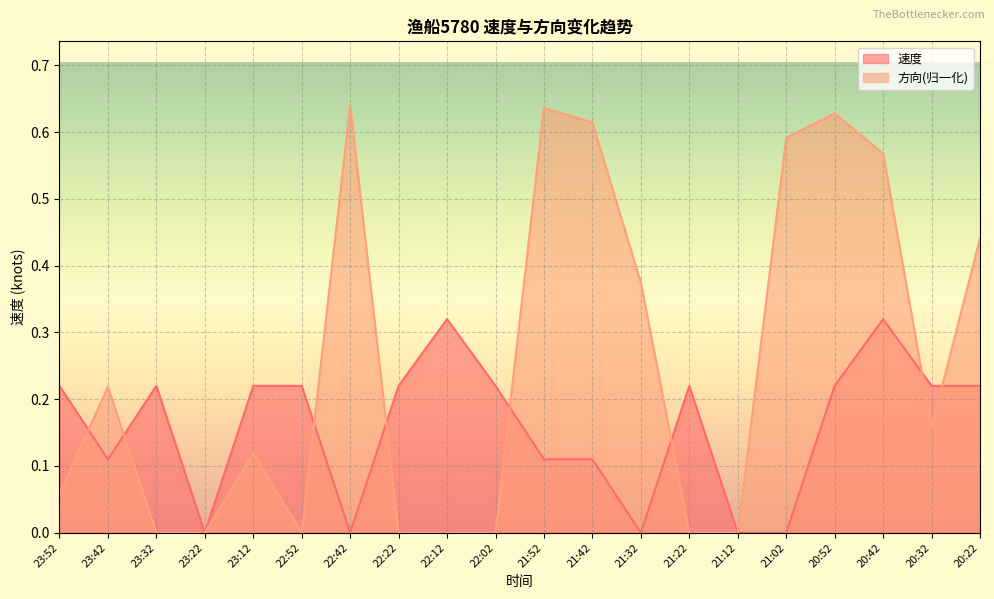

At which label does 速度 reach its minimum?

23:22